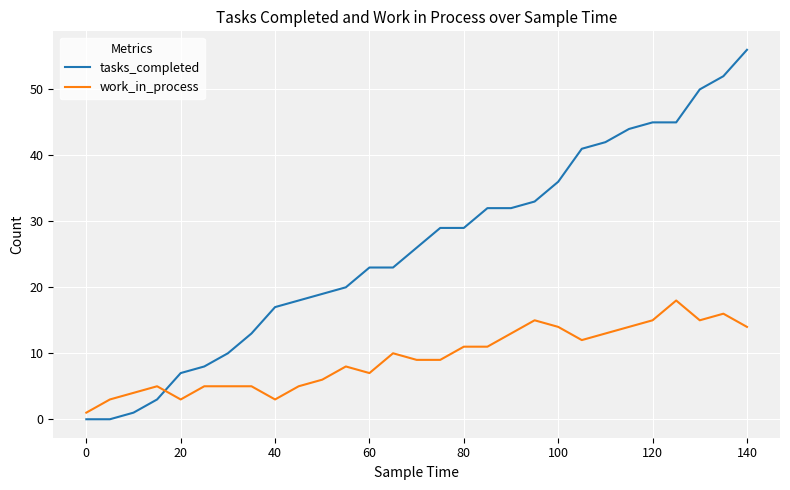

What are all the series names shown in the legend?

tasks_completed, work_in_process